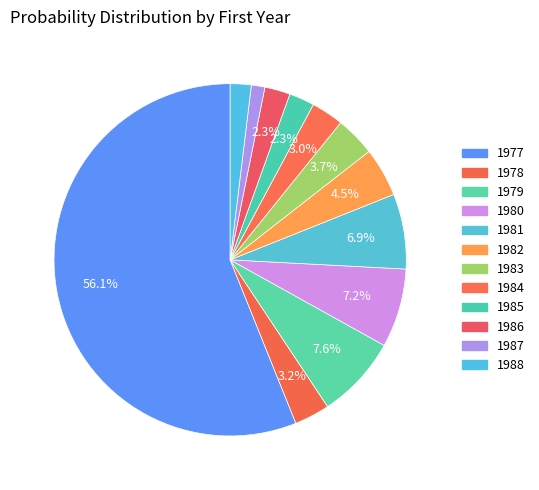

Do 1984 and 1982 together represent more than half of the pie?

No